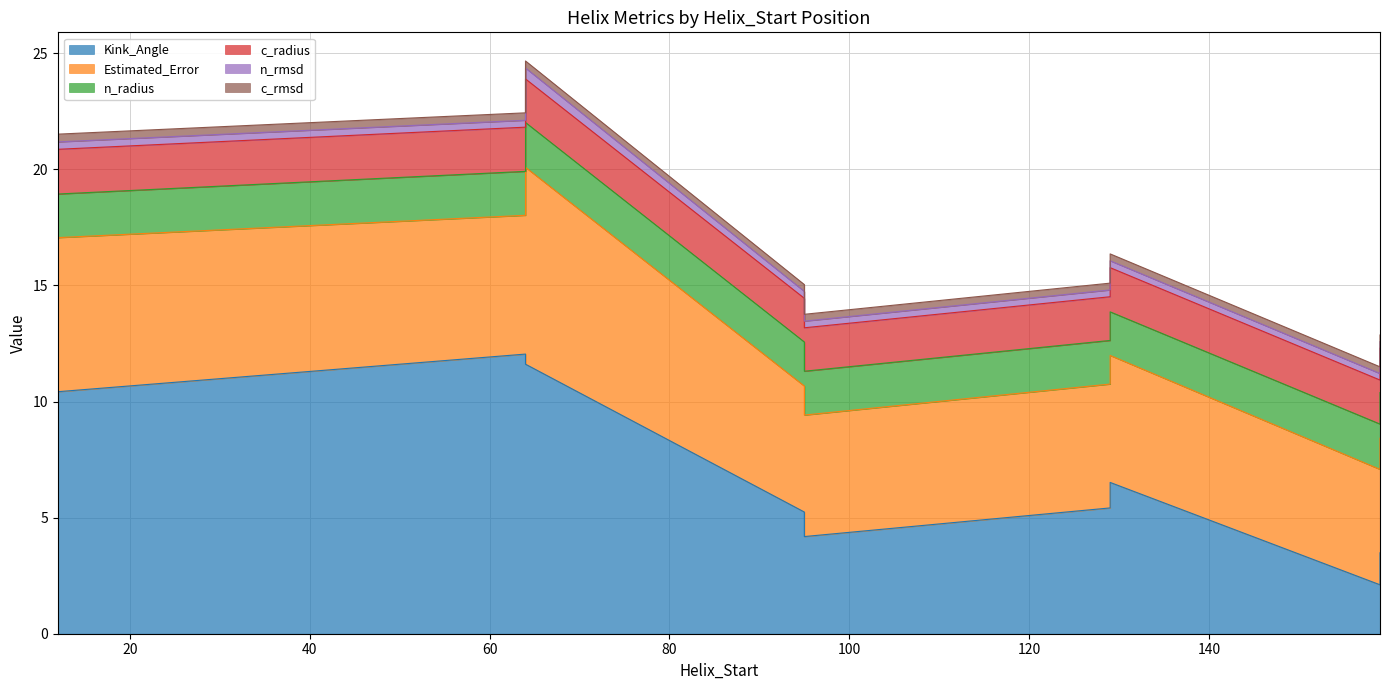

Rank the categories by n_rmsd value from lowest to highest.

159, 159, 95, 129, 95, 129, 64, 12, 12, 64